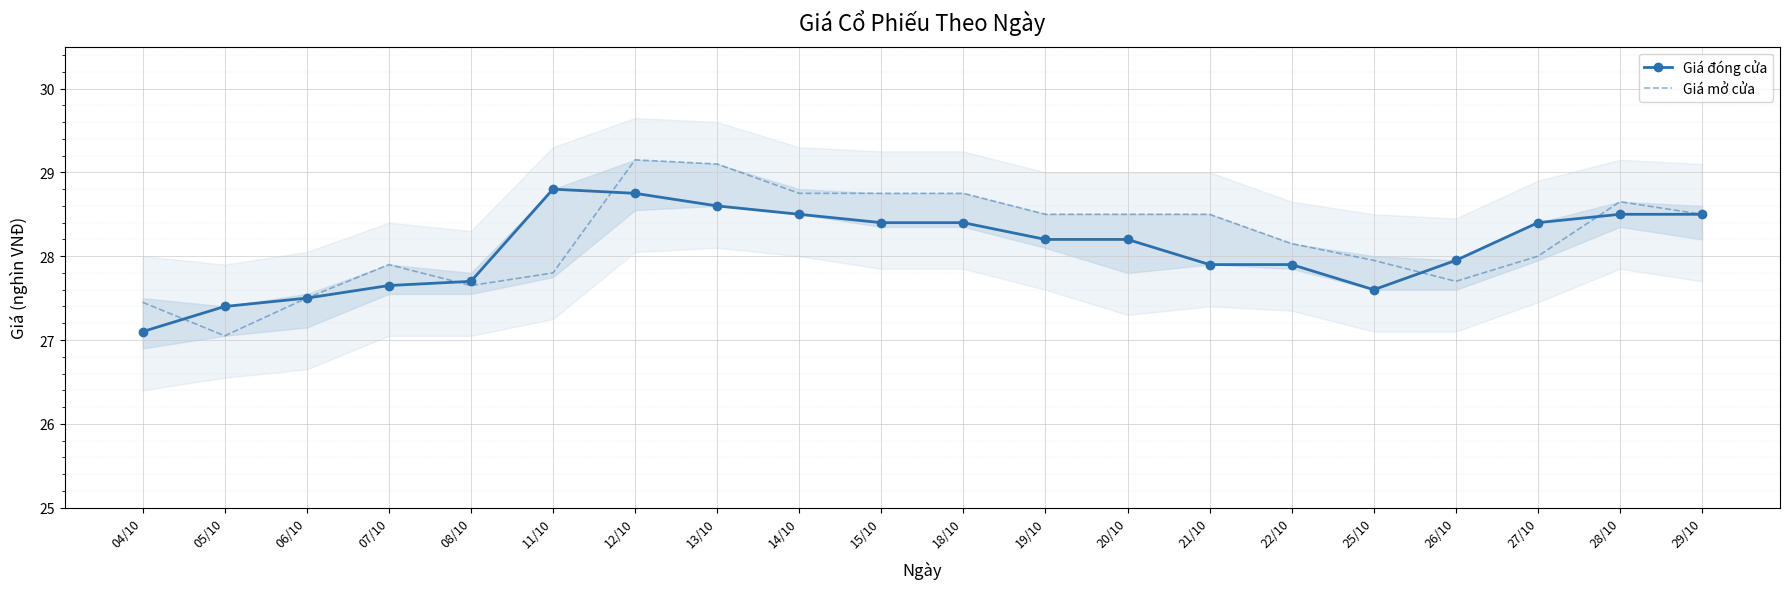

Between 20/10 and 06/10, which is larger?

20/10